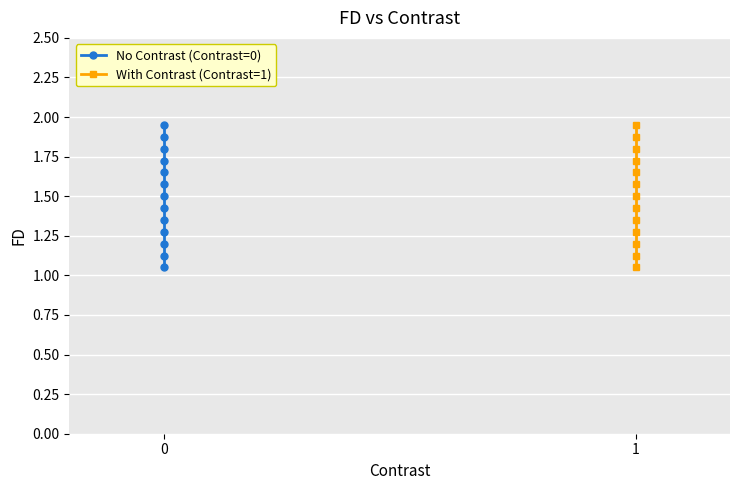

List the labels in order of No Contrast (Contrast=0) value, largest first.

0, 0, 0, 0, 0, 0, 0, 0, 0, 0, 0, 0, 0